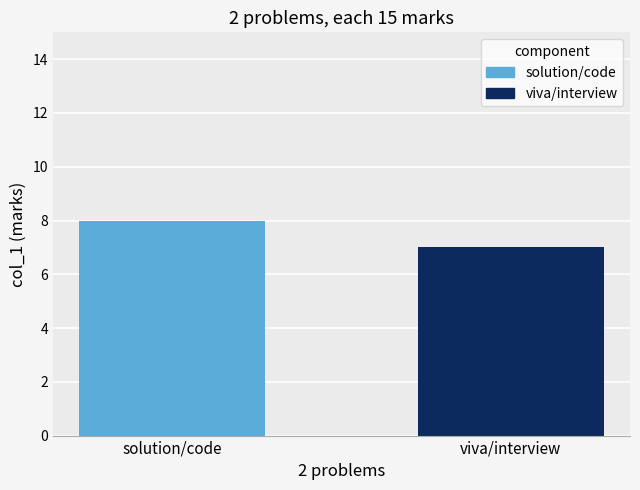

List the labels in order of value, largest first.

solution/code, viva/interview